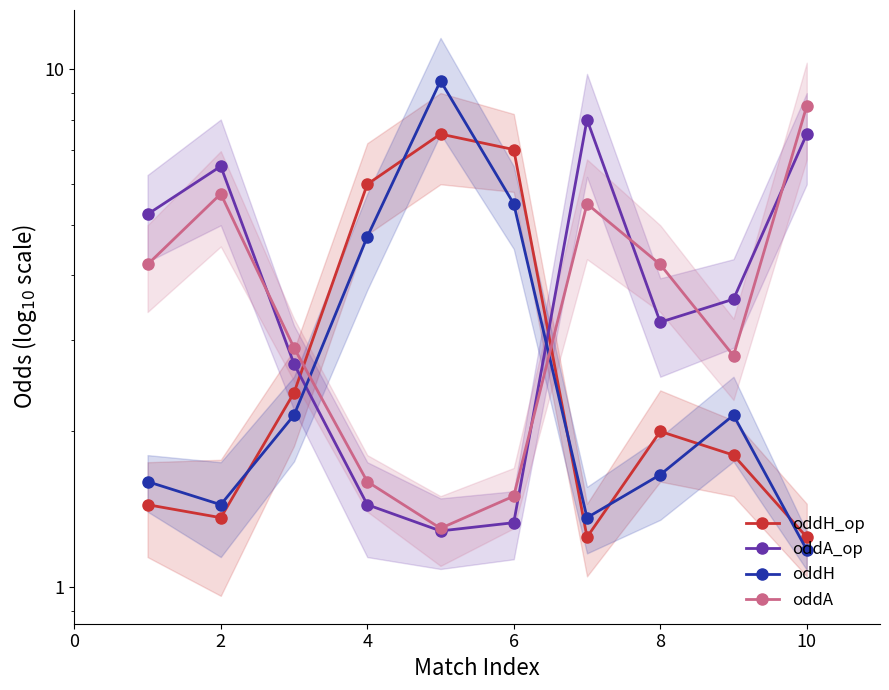

Rank the series by their maximum value, from highest to lowest.

oddH, oddA, oddA_op, oddH_op